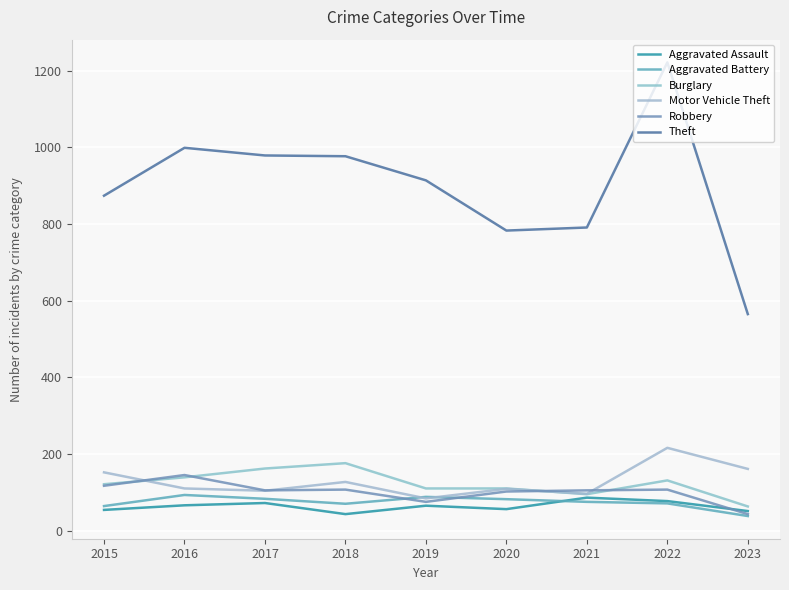

Where does the Aggravated Battery series first go above 75?

2016